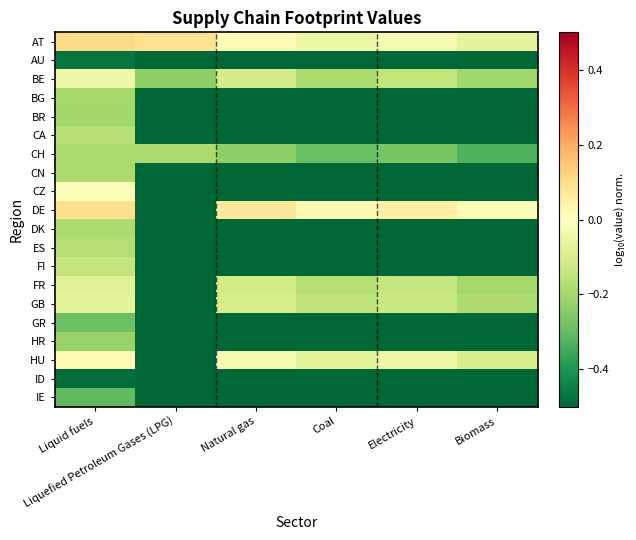

At which category is the sum across all series the highest?

Liquid fuels